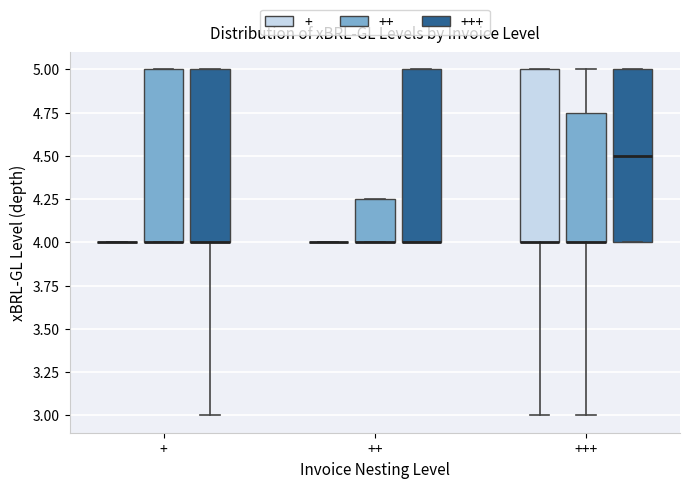

Reading left to right, transcribe this box plot: for each box, give where its median line is, the range the box spans, and where its two whiskers end, as read against the y-axis. The values are not printed on the chart, so give them approximately, as read against the axis.

+ (+): box collapsed to a line at 4.00, whiskers 4.00 to 4.00
+ (++): median 4.00 (drawn on the box's lower edge), box 4.00 to 5.00, whiskers 4.00 to 5.00
+ (+++): median 4.00 (drawn on the box's lower edge), box 4.00 to 5.00, whiskers 3.00 to 5.00
++ (+): box collapsed to a line at 4.00, whiskers 4.00 to 4.00
++ (++): median 4.00 (drawn on the box's lower edge), box 4.00 to 4.25, whiskers 4.00 to 4.25
++ (+++): median 4.00 (drawn on the box's lower edge), box 4.00 to 5.00, whiskers 4.00 to 5.00
+++ (+): median 4.00 (drawn on the box's lower edge), box 4.00 to 5.00, whiskers 3.00 to 5.00
+++ (++): median 4.00 (drawn on the box's lower edge), box 4.00 to 4.75, whiskers 3.00 to 5.00
+++ (+++): median 4.50, box 4.00 to 5.00, whiskers 4.00 to 5.00